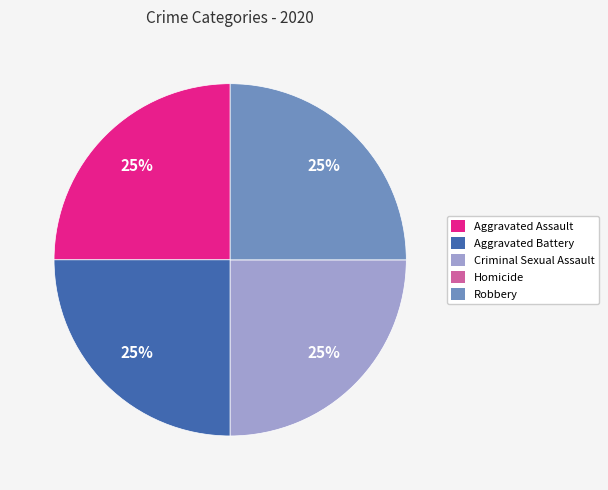

Is it true that Aggravated Battery is 25% of the pie?

True